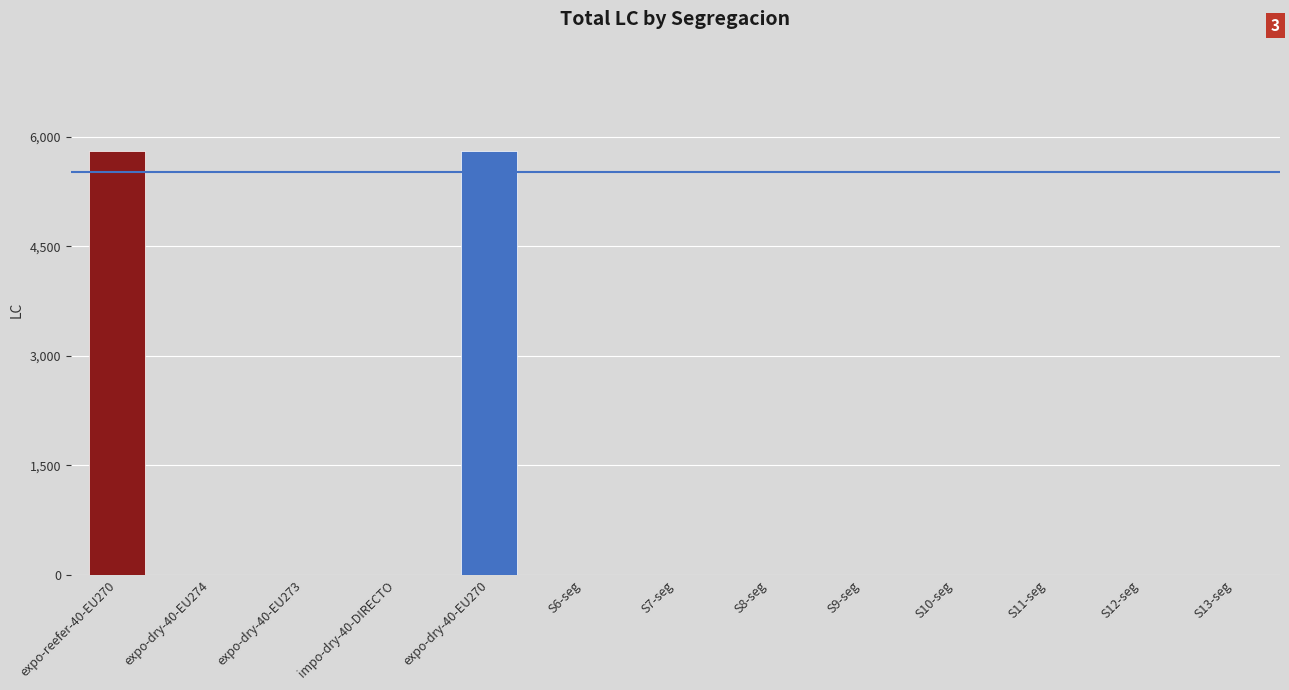

What is the greatest value displayed?

5814